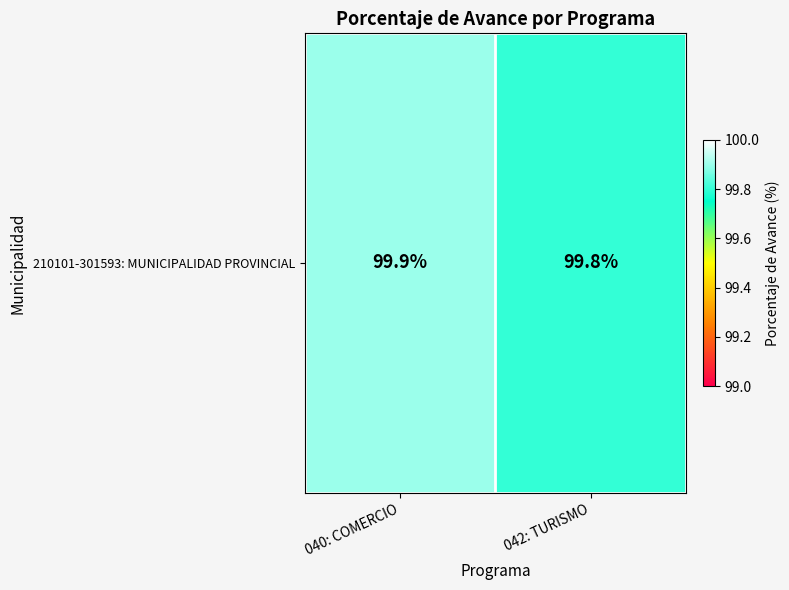

The chart shows a value of 67.7 at 040: COMERCIO. True or false?

False